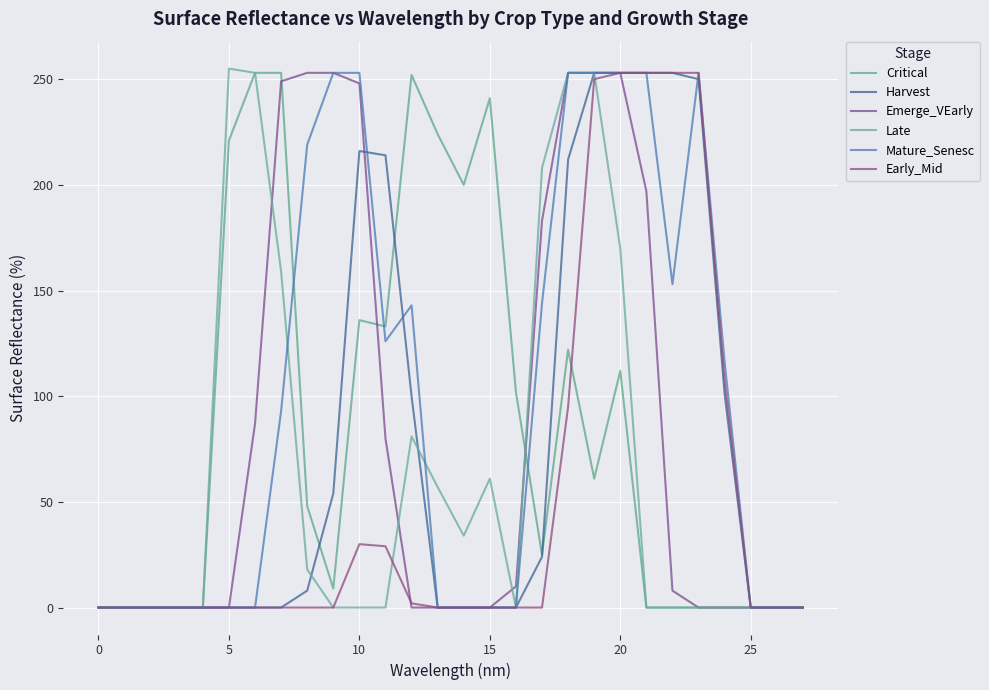

At how many categories does at least one series exceed 139?

18